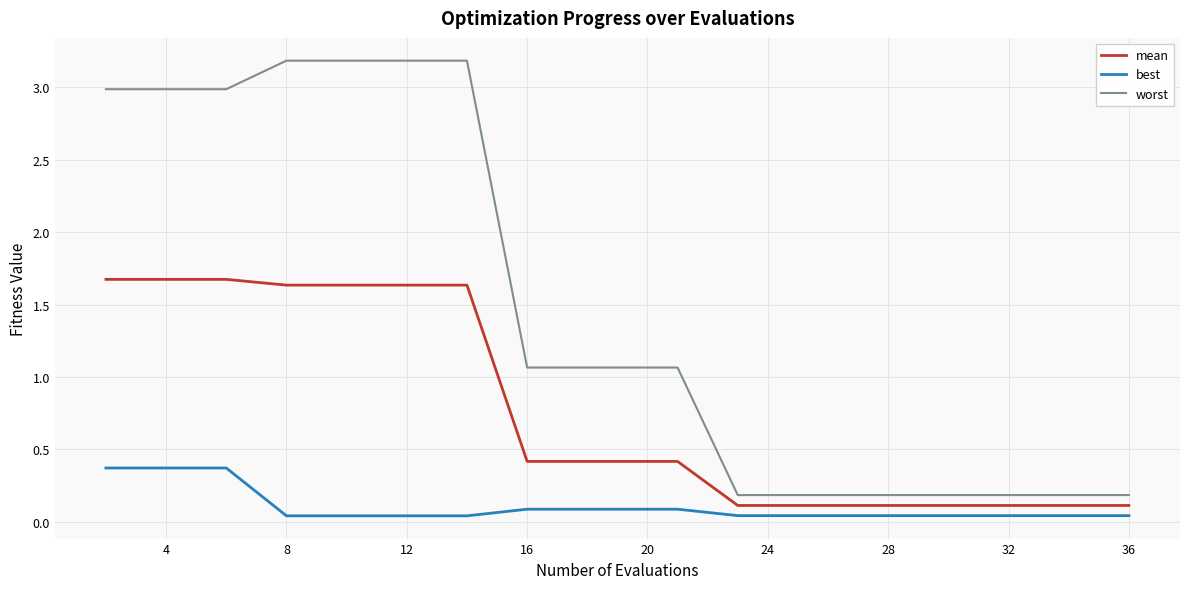

True or false: mean and best intersect in this chart.

False